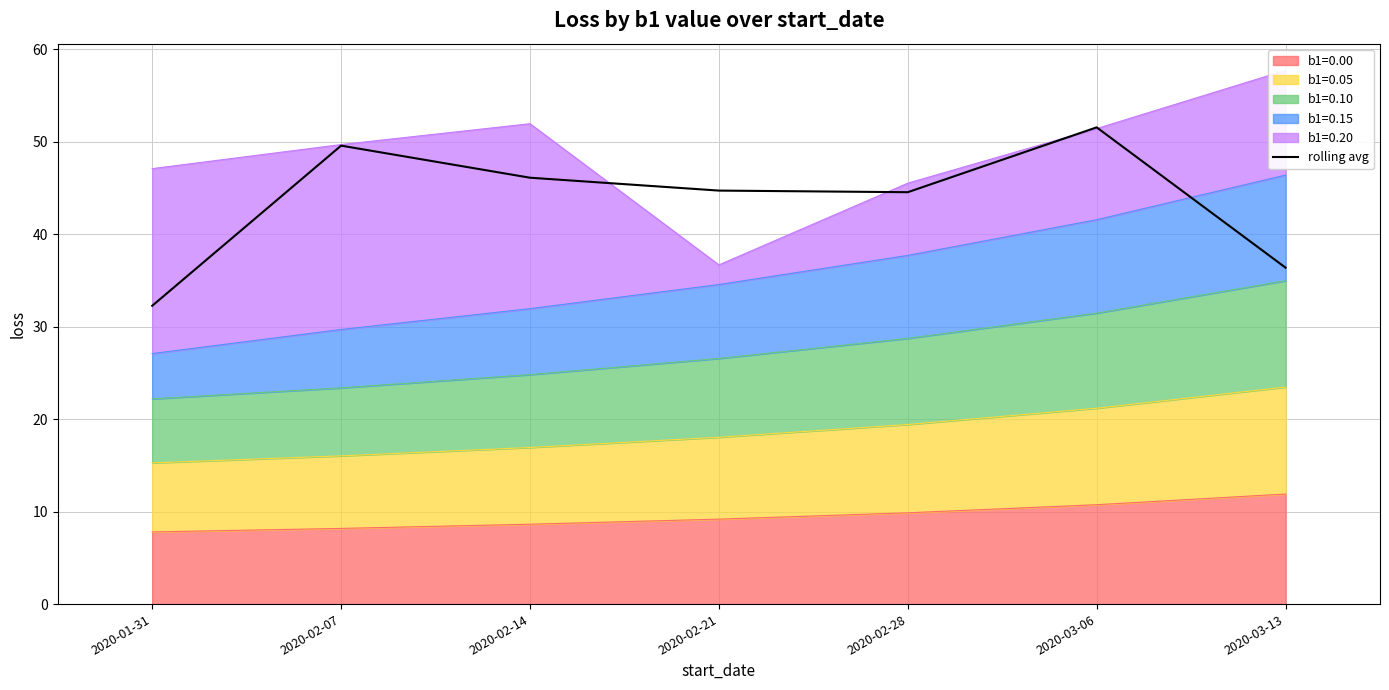

Count the number of categories in the chart.

7